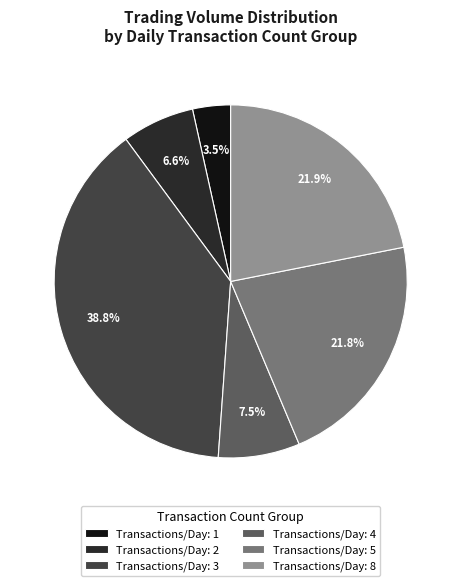

Count the number of slices in the pie.

6